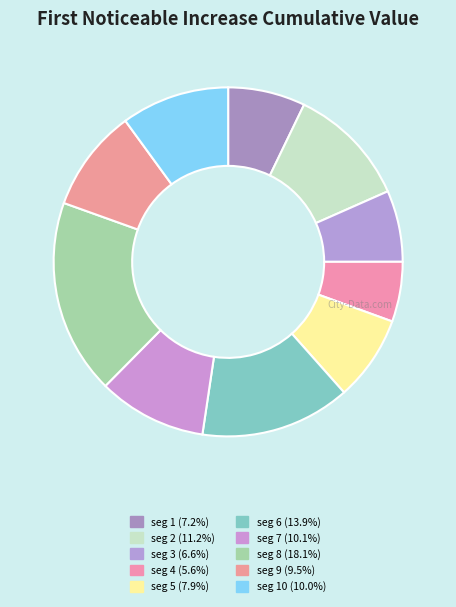

How many slices are in this pie chart?

10